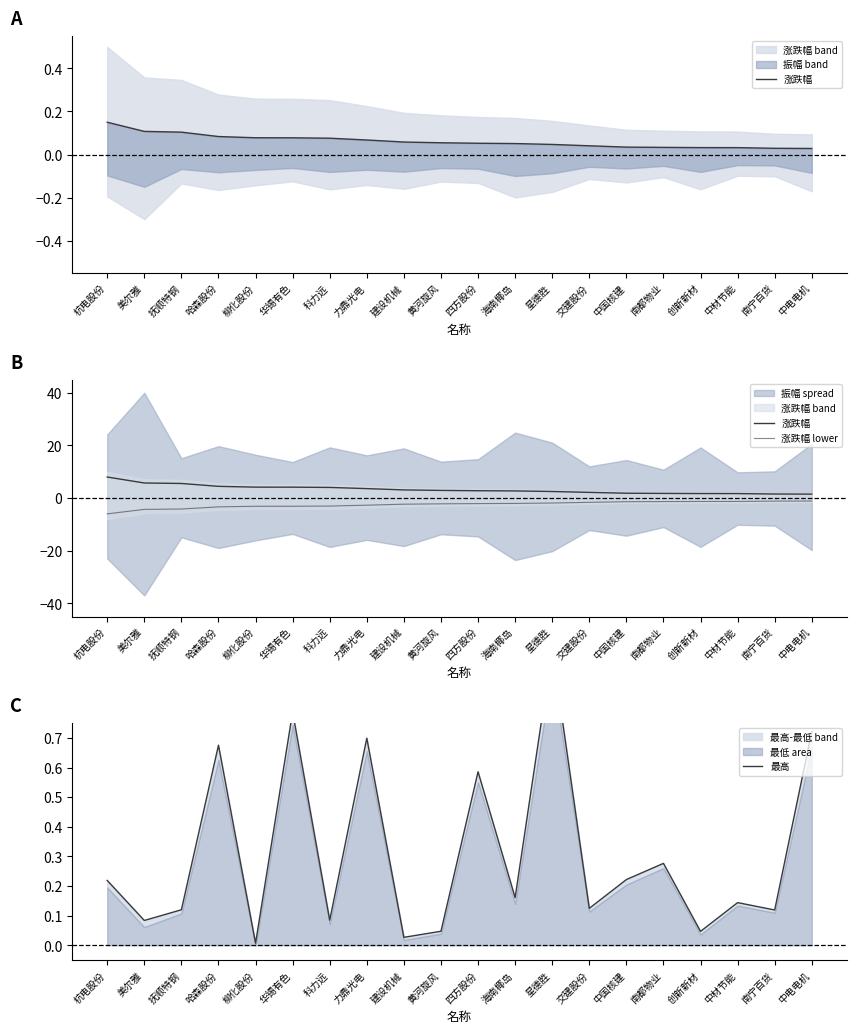

How many values in the 涨跌幅 series exceed 2?

14